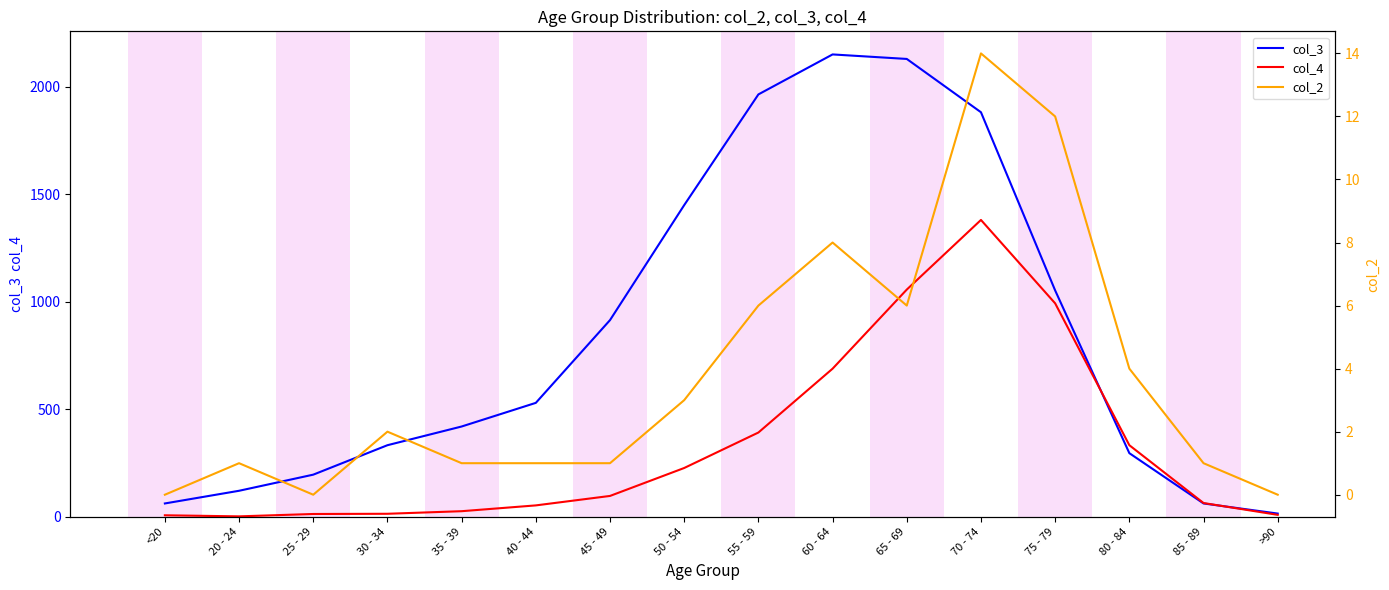

At which category is the sum across all series the highest?

70 - 74